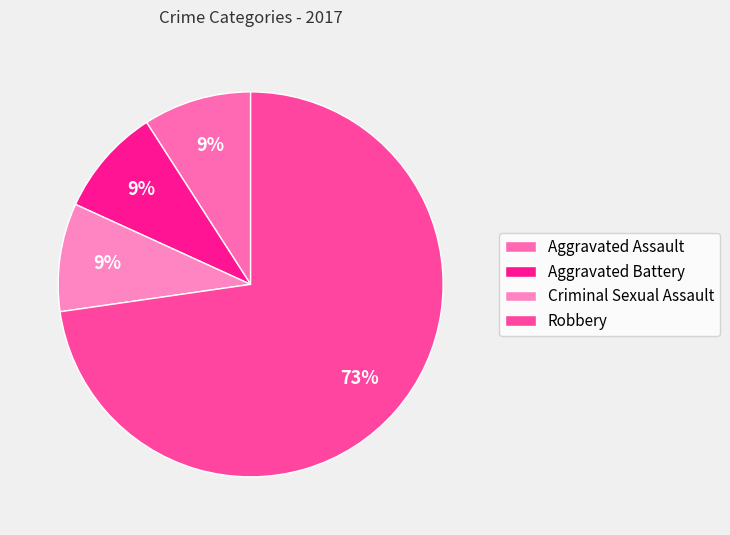

What is the largest slice in the pie chart?

Robbery